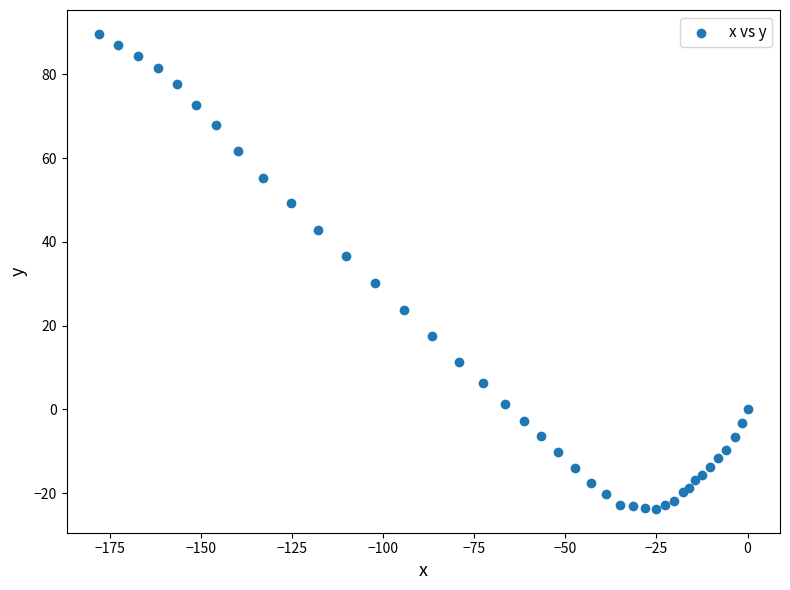

What Y value in the scatter plot is closest to 32?

30.2